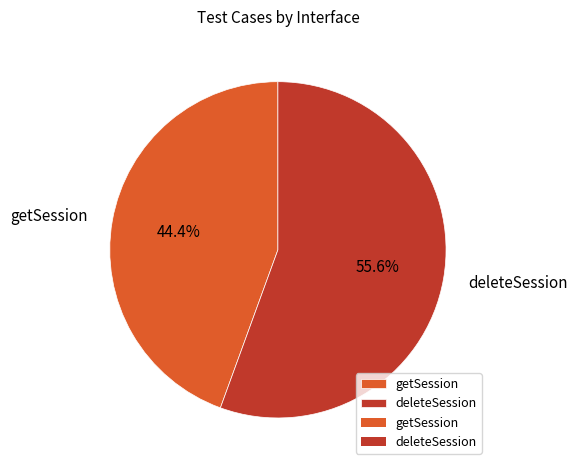

Count the number of slices in the pie.

2